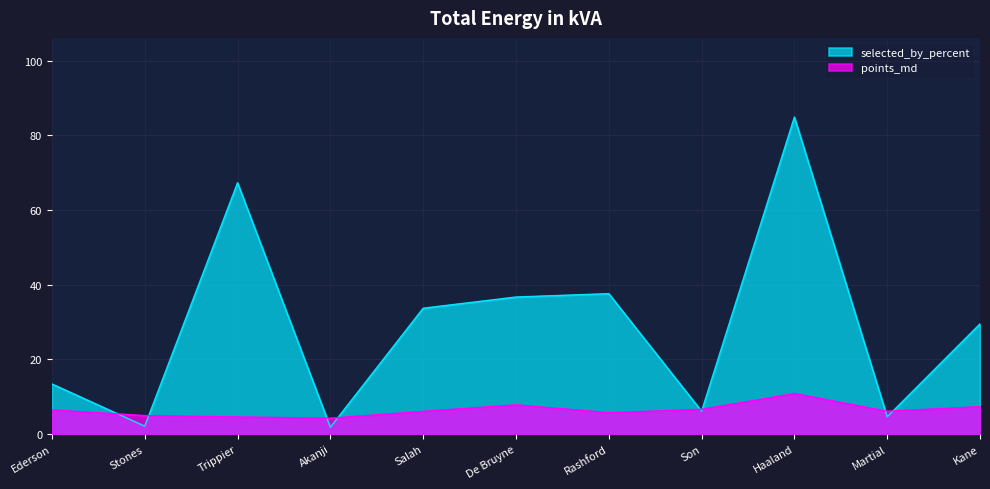

What is the label of the 3rd point from the left?

Trippier